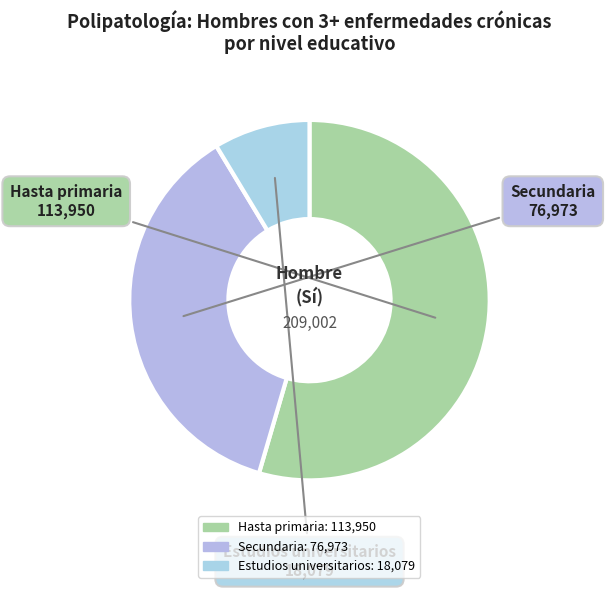

Do Estudios universitarios and Secundaria together represent more than half of the pie?

No